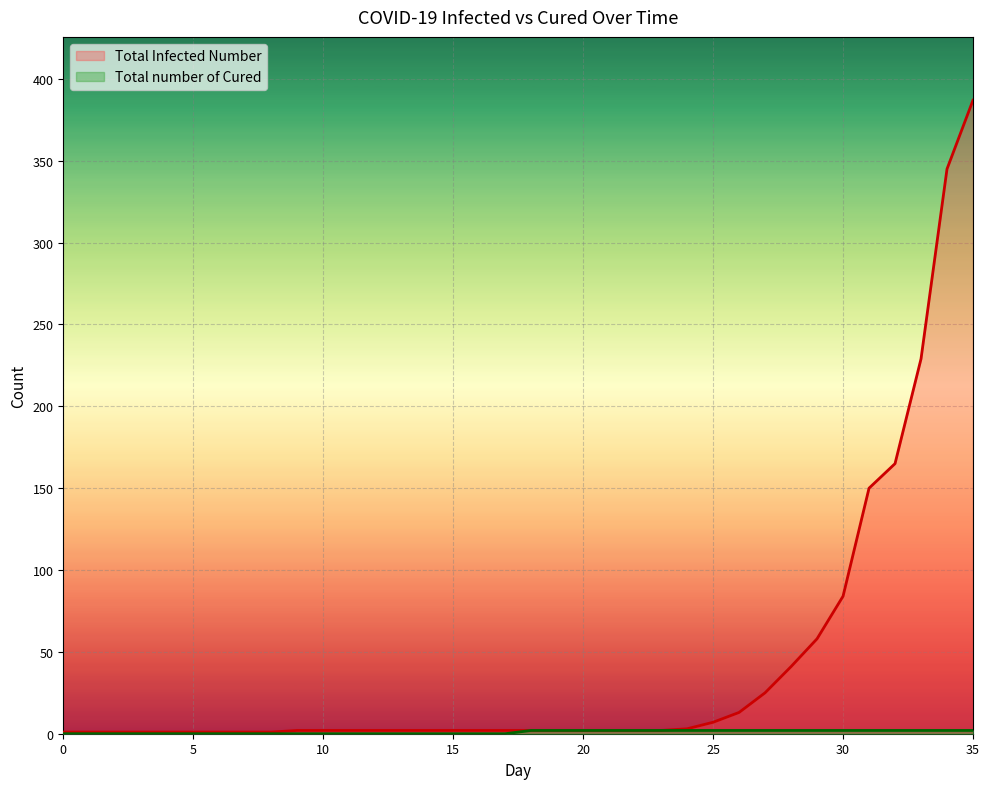

Rank the series by their maximum value, from lowest to highest.

Total number of Cured, Total Infected Number